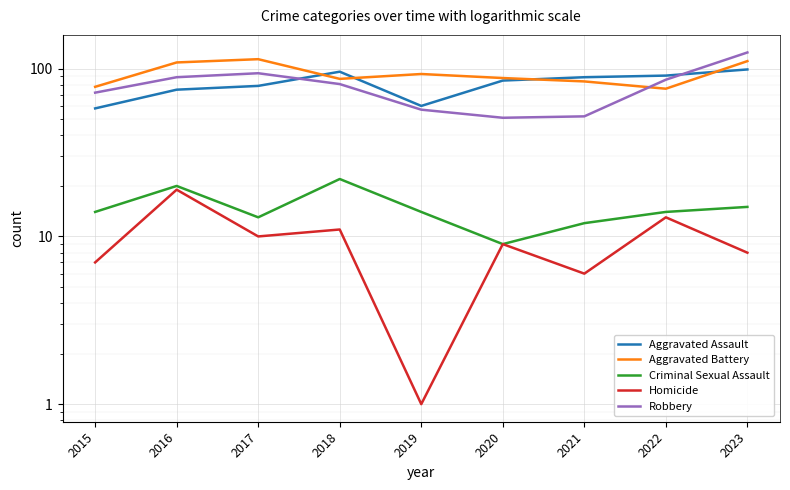

Which series has the widest spread of values?

Robbery